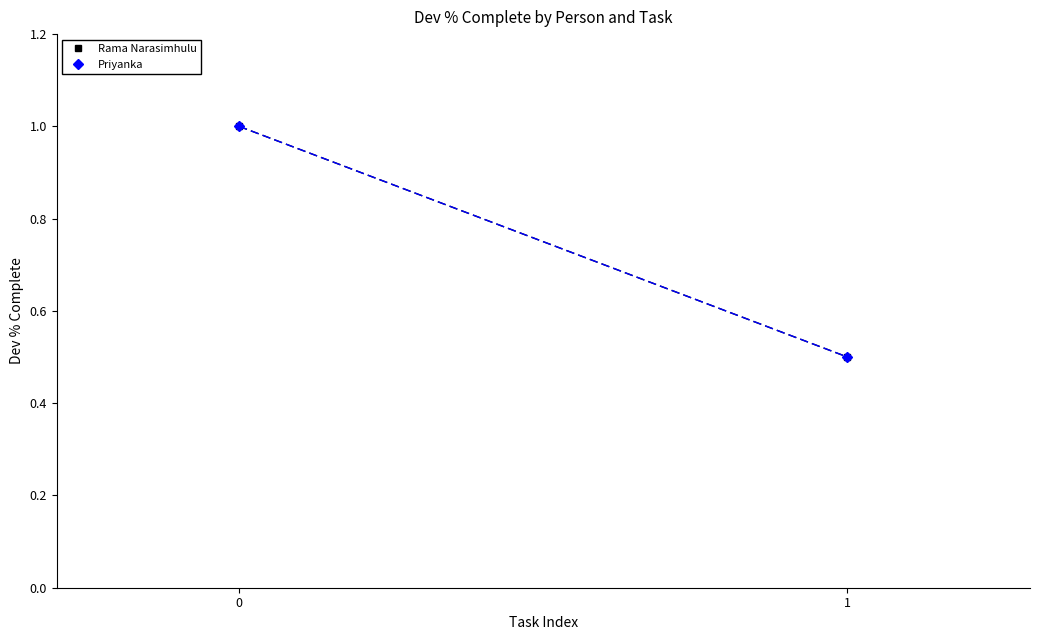

What is the sum of all Priyanka values?

1.5